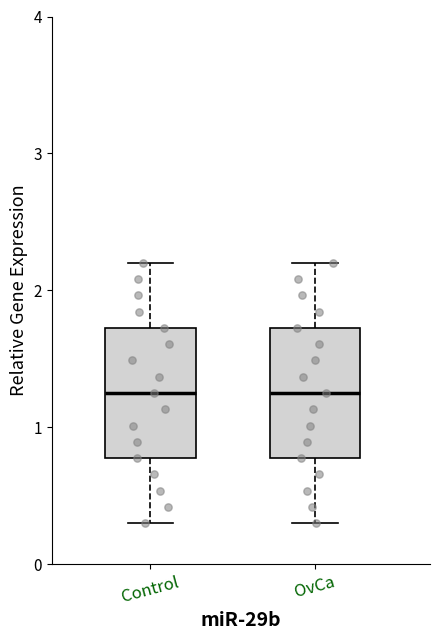

Reading left to right, read every box against the y-axis: the position of its median line, the range the box covers, and the ends of its whiskers. The values are not printed on the chart, so give them approximately, as read against the axis.

Control: median 1.3, box 0.8 to 1.7, whiskers 0.3 to 2.2
OvCa: median 1.3, box 0.8 to 1.7, whiskers 0.3 to 2.2